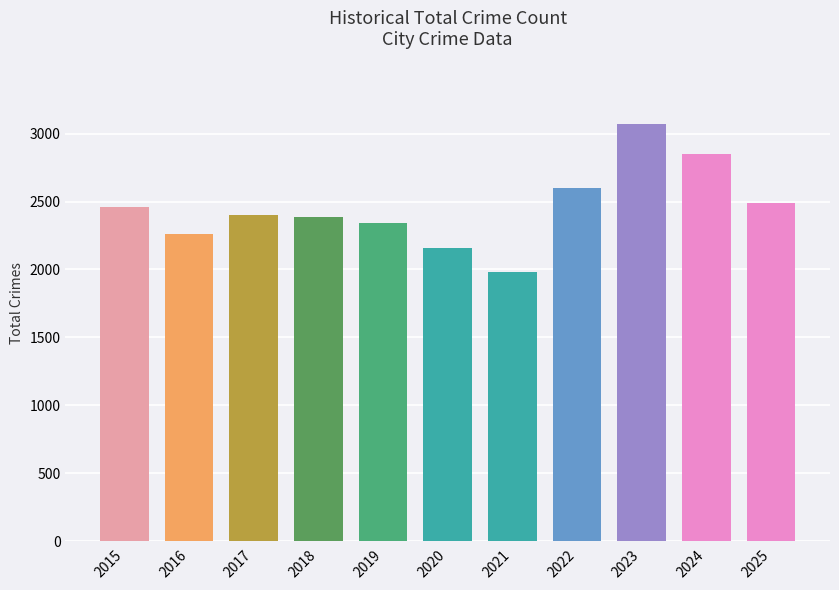

What value does the data have at 2021?

1982